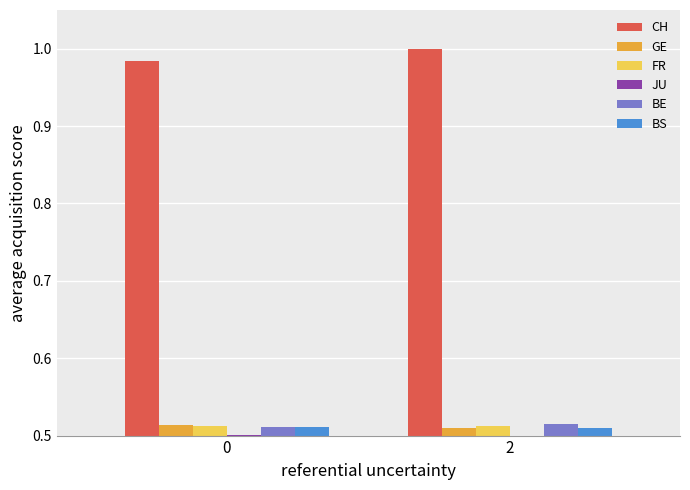

The BE series shows 0.5 at 2. True or false?

True